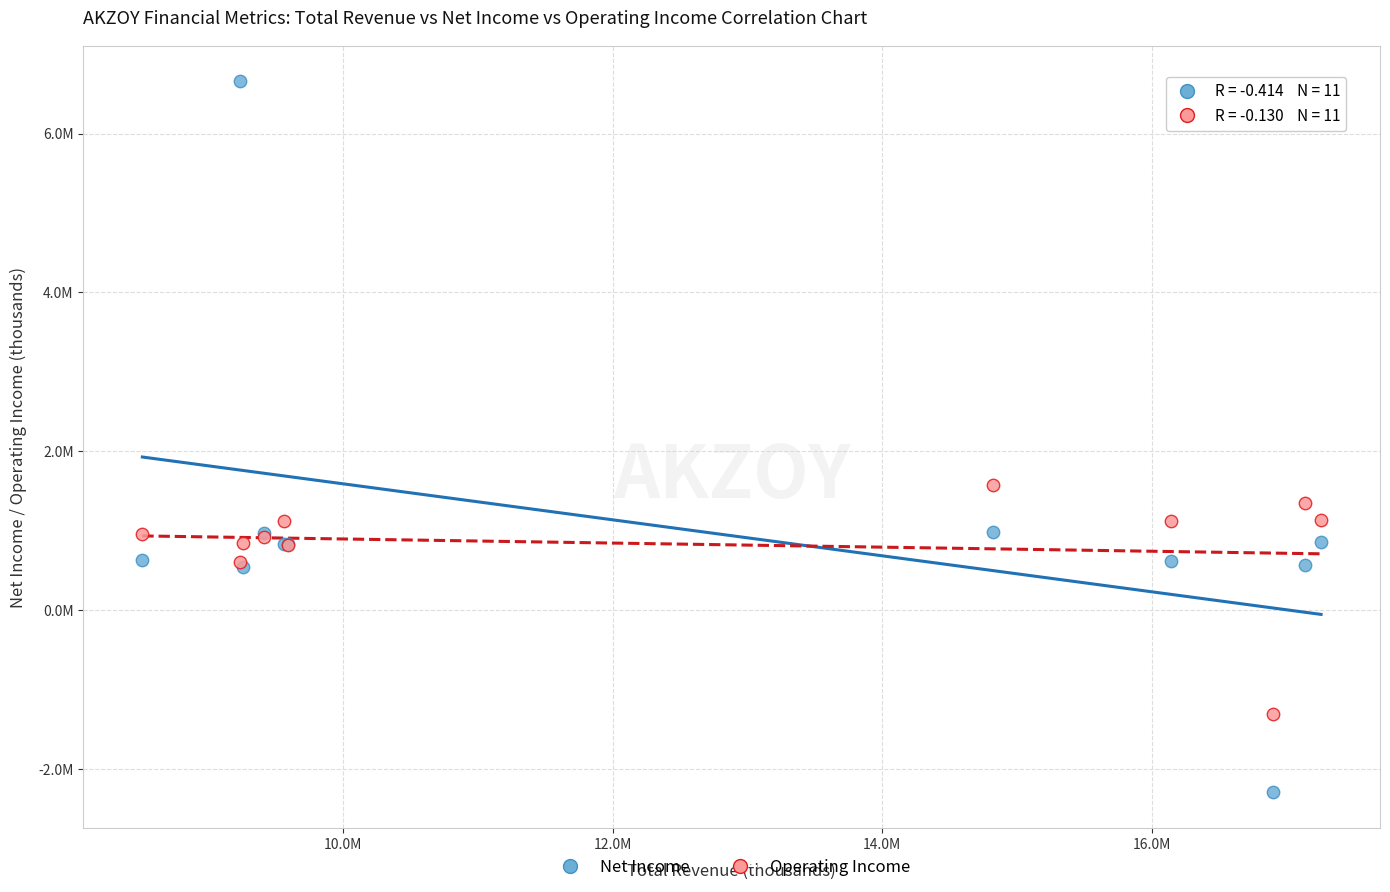

What are all the series names shown in the legend?

Net Income, Operating Income